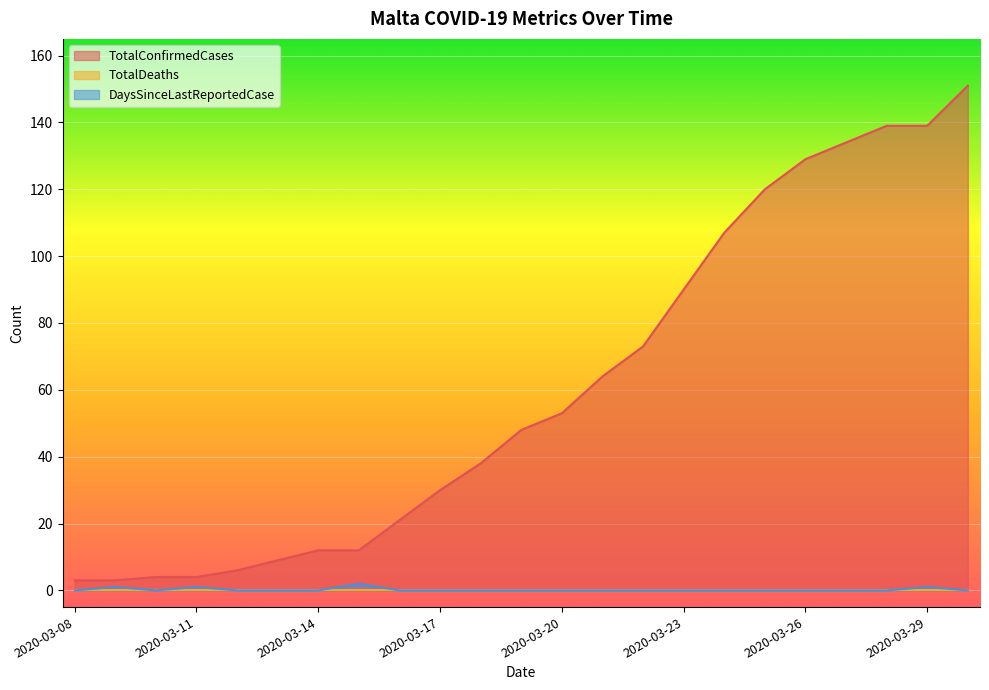

Which series has the widest spread of values?

TotalConfirmedCases